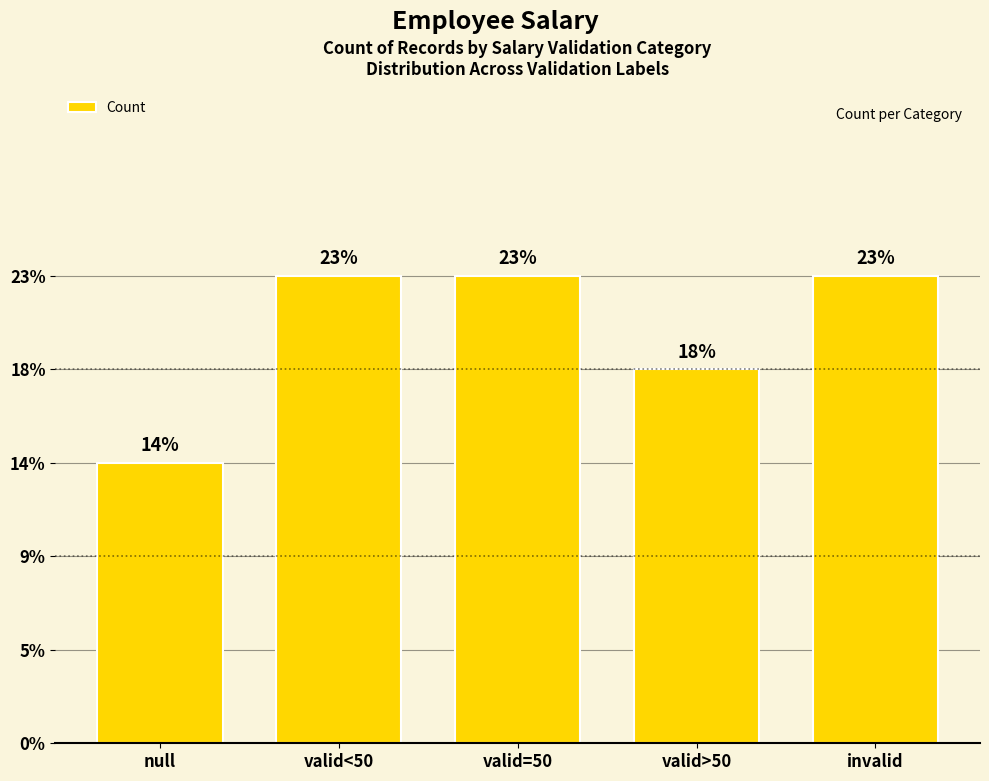

What is the label of the 3rd bar from the left?

valid=50